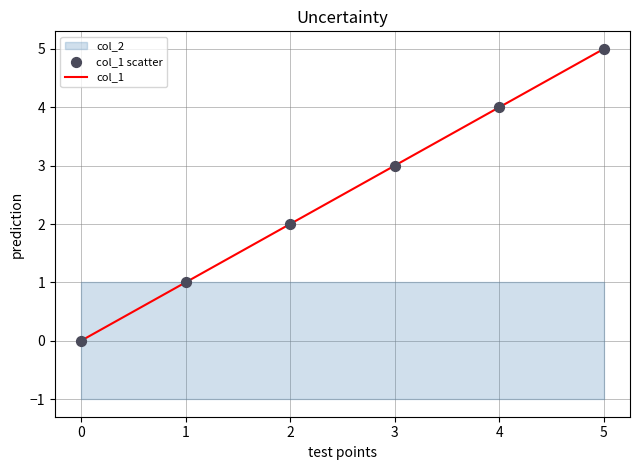

Is it true that col_1 equals 0 at 0?

True